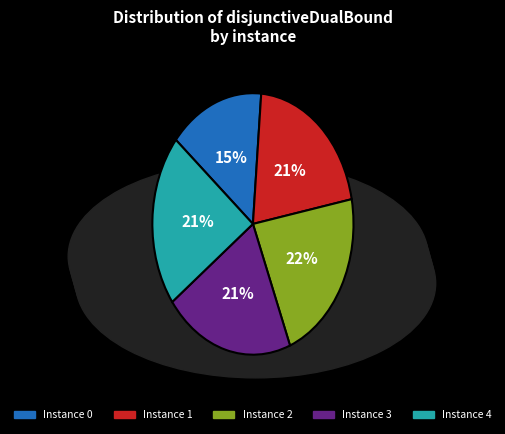

Does any single category account for the majority?

No